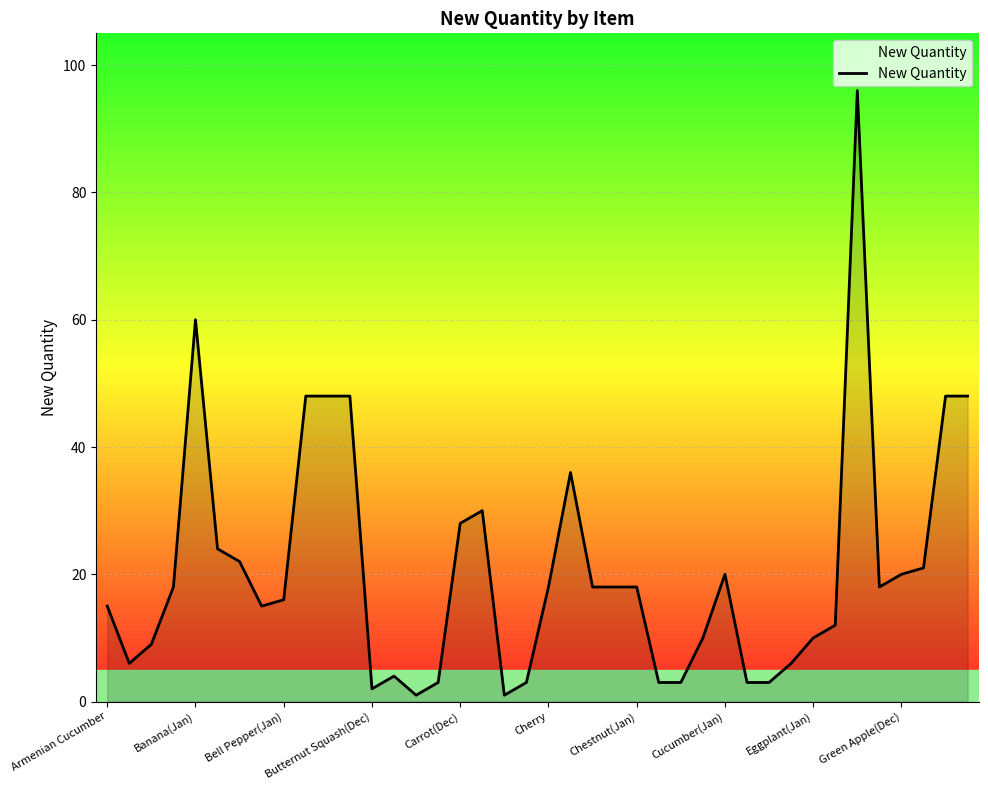

What is the maximum value shown in the chart?

96